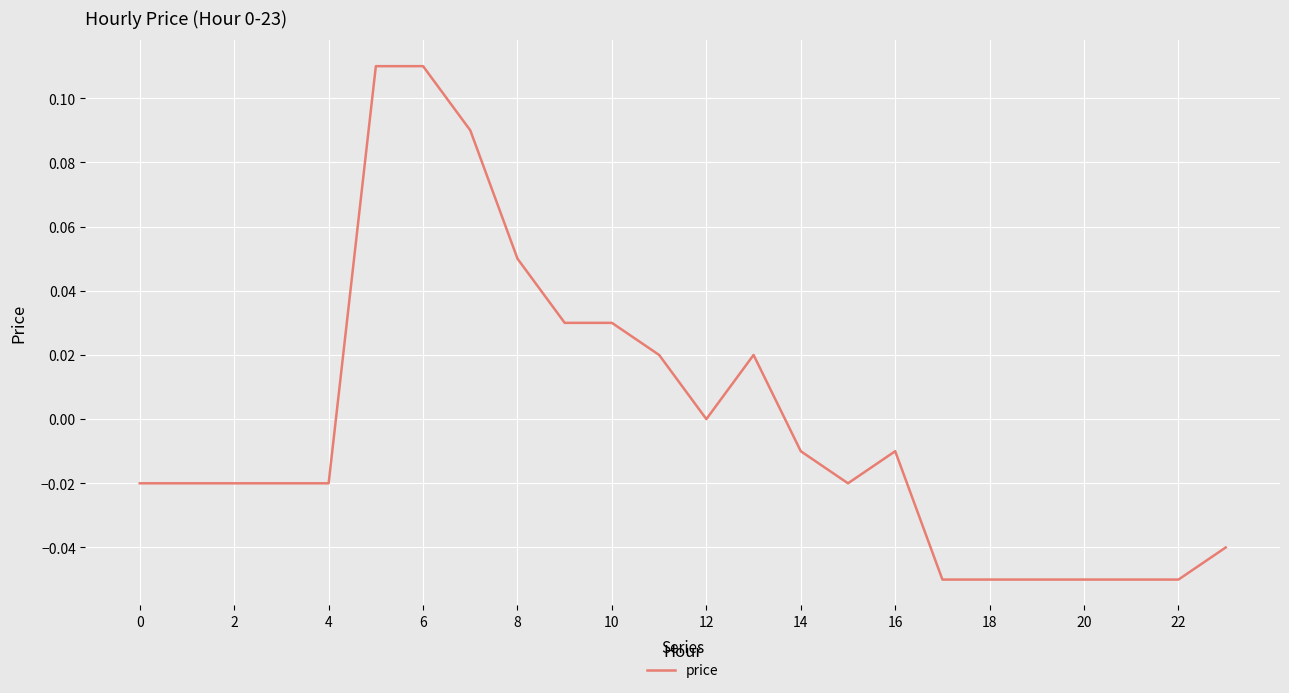

How many lines are shown in the chart?

1